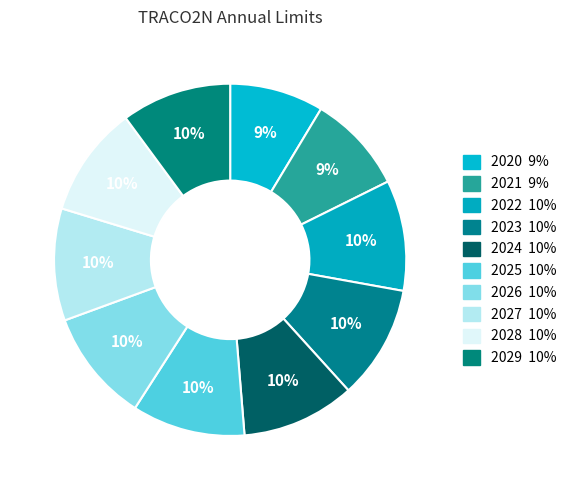

How many slices are in this pie chart?

10